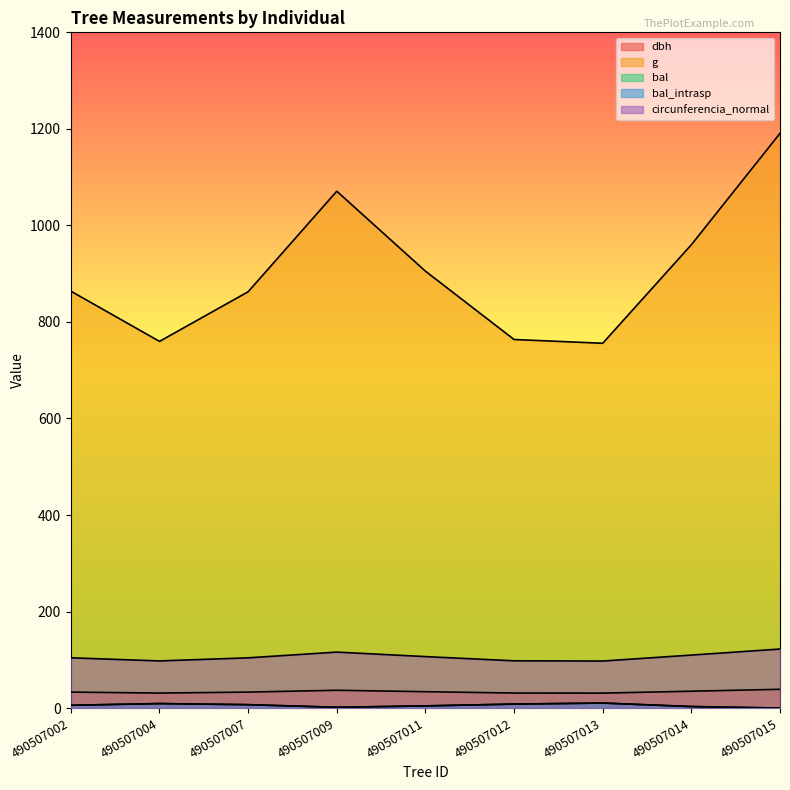

Reading left to right, transcribe all the data shown in this chart.

dbh: 490507002=33.2	490507004=31.1	490507007=33.1	490507009=36.9	490507011=34.0	490507012=31.2	490507013=31.0	490507014=35.0	490507015=38.9
g: 490507002=863.8	490507004=759.7	490507007=862.5	490507009=1070.8	490507011=905.2	490507012=763.6	490507013=755.8	490507014=960.0	490507015=1190.7
bal: 490507002=5.8	490507004=9.4	490507007=7.1	490507009=1.7	490507011=4.6	490507012=8.3	490507013=10.4	490507014=3.2	490507015=0.0
bal_intrasp: 490507002=5.8	490507004=9.4	490507007=7.1	490507009=1.7	490507011=4.6	490507012=8.3	490507013=10.4	490507014=3.2	490507015=0.0
circunferencia_normal: 490507002=104.2	490507004=97.7	490507007=104.1	490507009=116.0	490507011=106.7	490507012=98.0	490507013=97.5	490507014=109.8	490507015=122.3